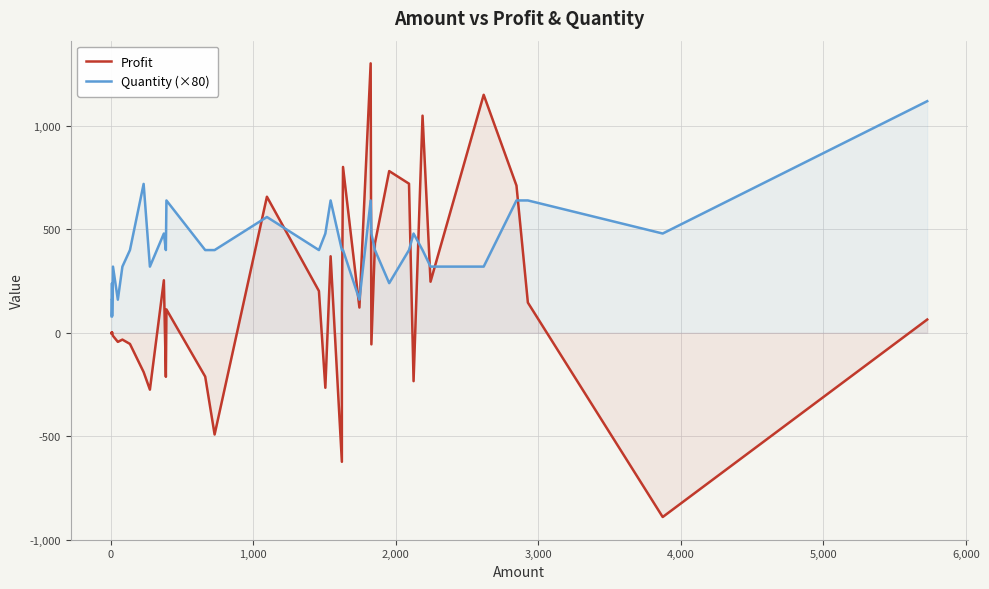

What are all the series names shown in the legend?

Profit, Quantity (×80)